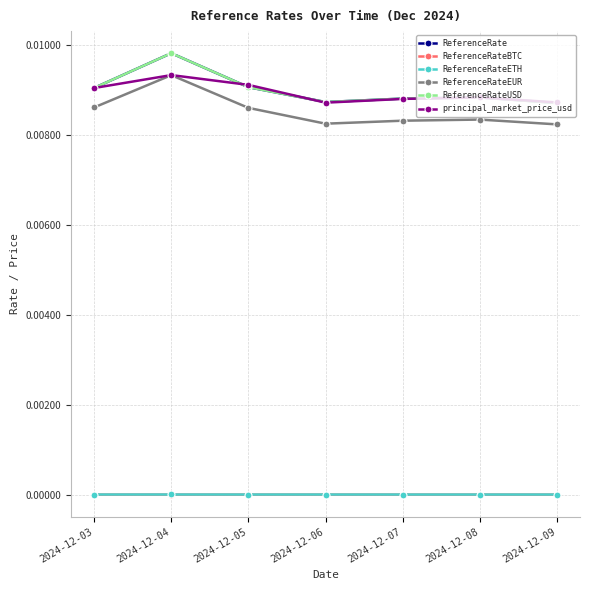

Is this an area chart (filled region under the line)?

No